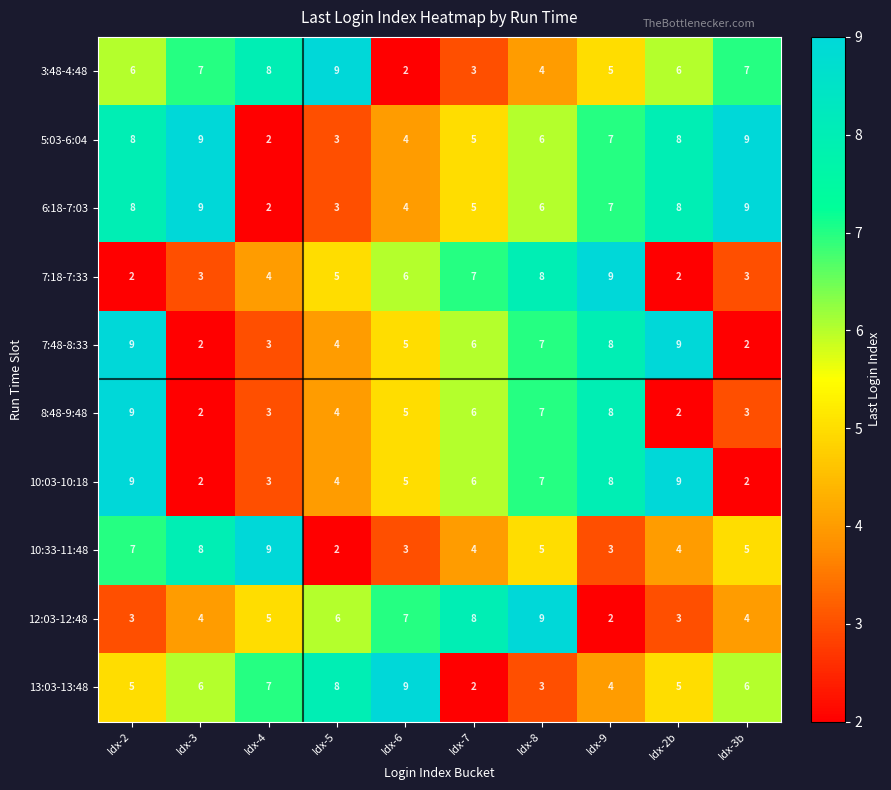

What is the maximum value for 13:03-13:48?

9